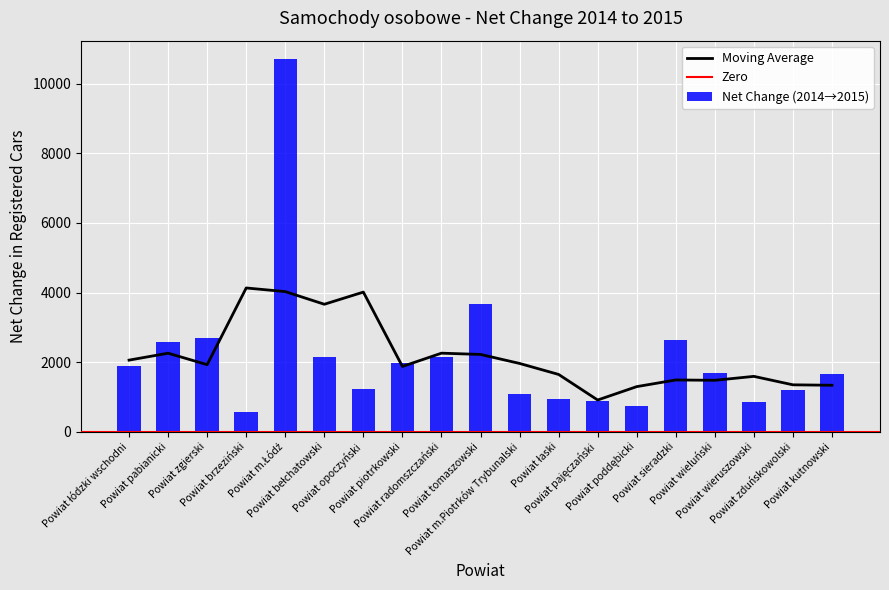

What is the change in value from Powiat łódzki wschodni to Powiat zduńskowolski?

-698